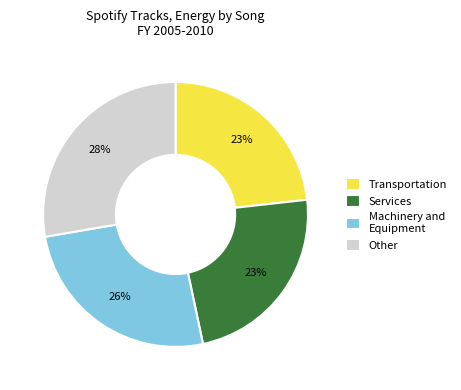

To the nearest percent, what is the combined percentage of Other and Transportation?

51%